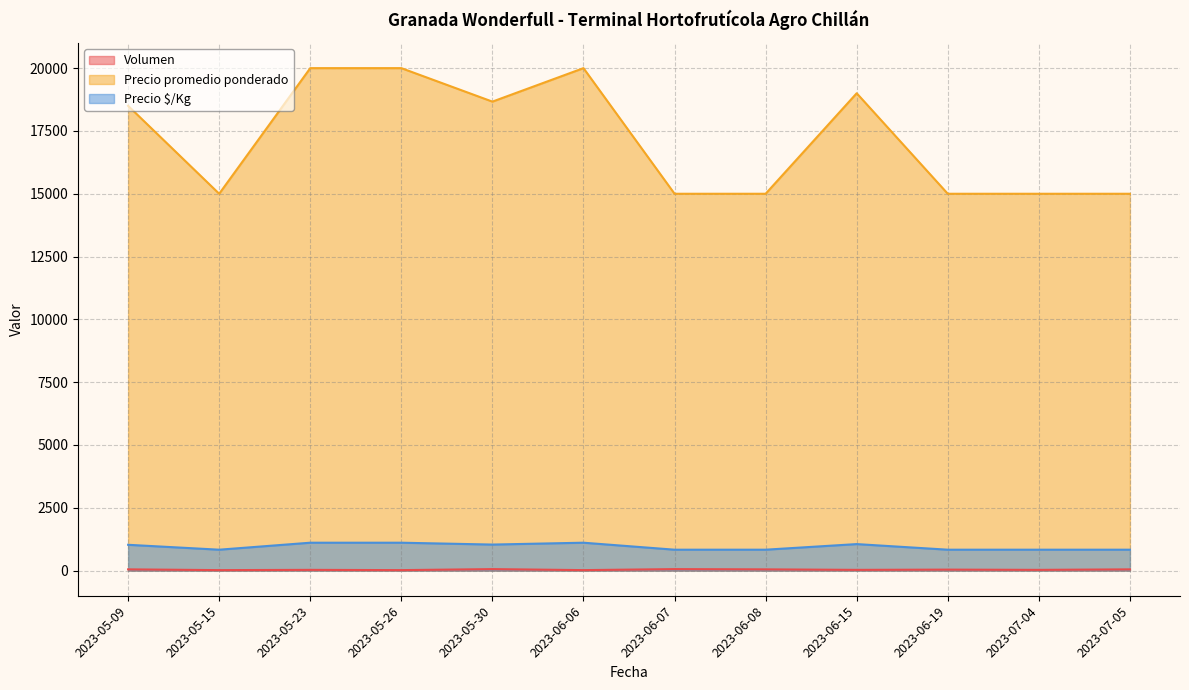

The Precio promedio ponderado series shows 15000 at 2023-06-19. True or false?

True